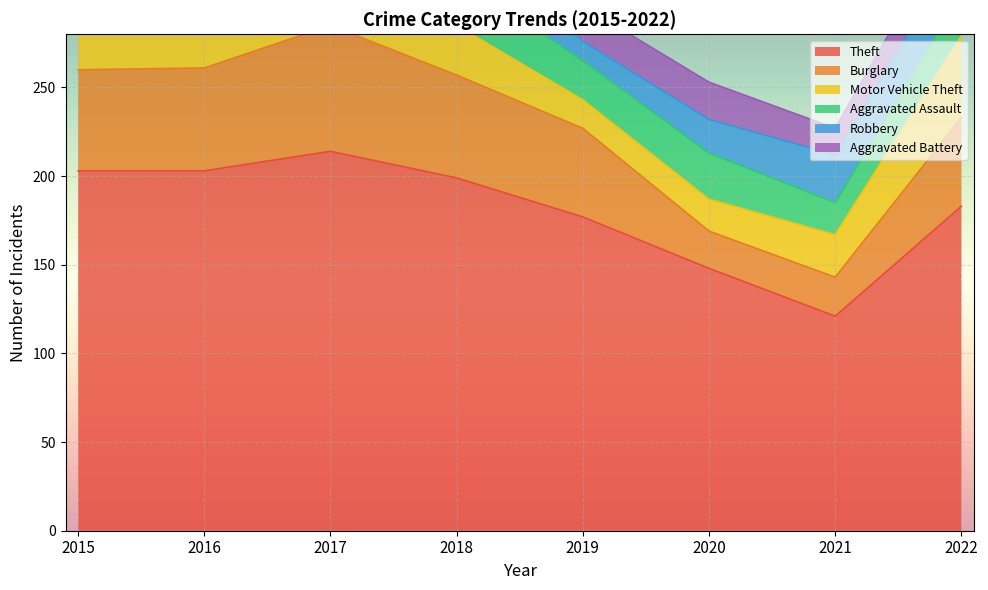

Reading right to left, transcribe all the data shown in this chart.

Theft: 2022=183	2021=121	2020=148	2019=177	2018=199	2017=214	2016=203	2015=203
Burglary: 2022=50	2021=22	2020=21	2019=50	2018=58	2017=71	2016=58	2015=57
Motor Vehicle Theft: 2022=46	2021=24	2020=18	2019=16	2018=28	2017=36	2016=28	2015=43
Aggravated Assault: 2022=24	2021=18	2020=26	2019=22	2018=28	2017=17	2016=25	2015=25
Robbery: 2022=27	2021=27	2020=19	2019=11	2018=24	2017=32	2016=30	2015=16
Aggravated Battery: 2022=22	2021=15	2020=21	2019=20	2018=14	2017=16	2016=23	2015=19